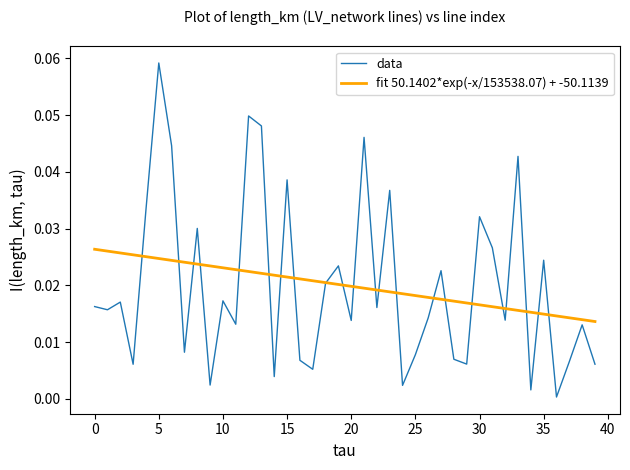

Which has a higher value, 40 or 31?

31